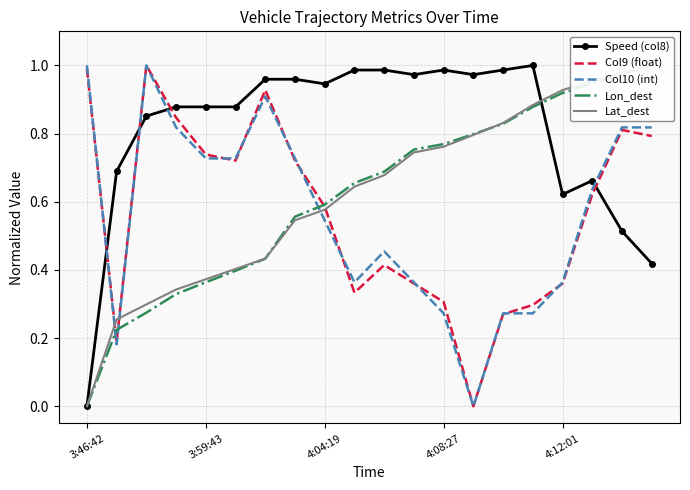

How many series are shown in this chart?

5